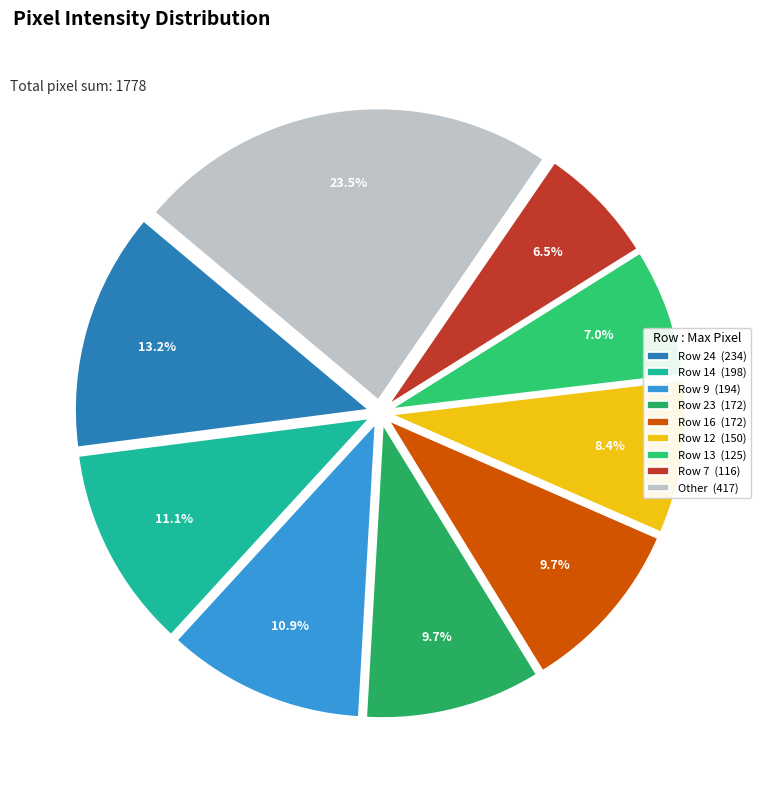

To the nearest percent, what is the difference between the largest and smallest slice percentages?

17%